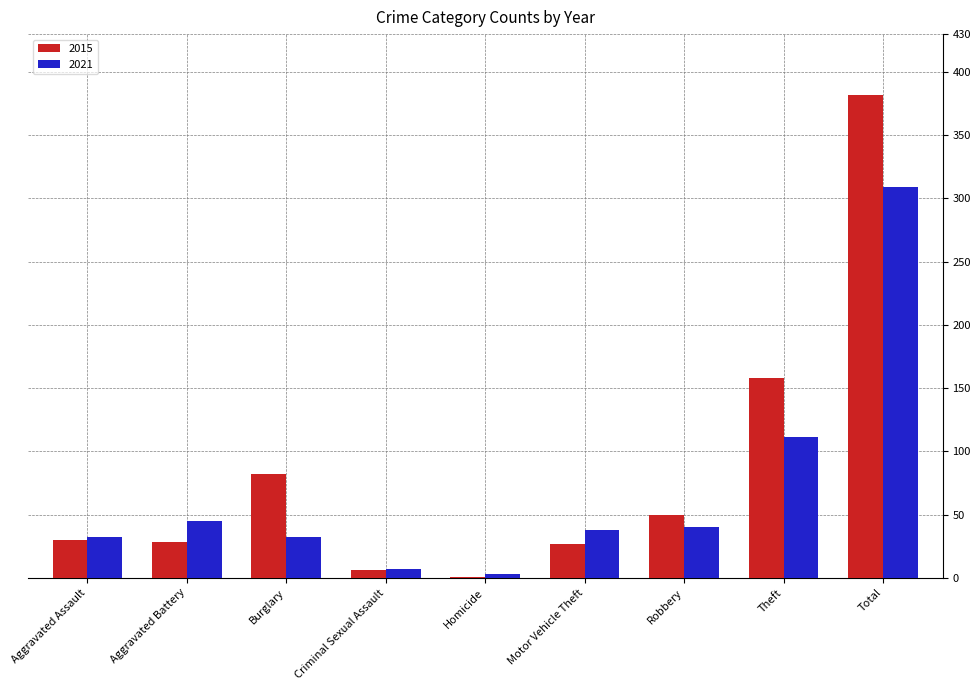

Is it true that 2021 equals 40 at Robbery?

True